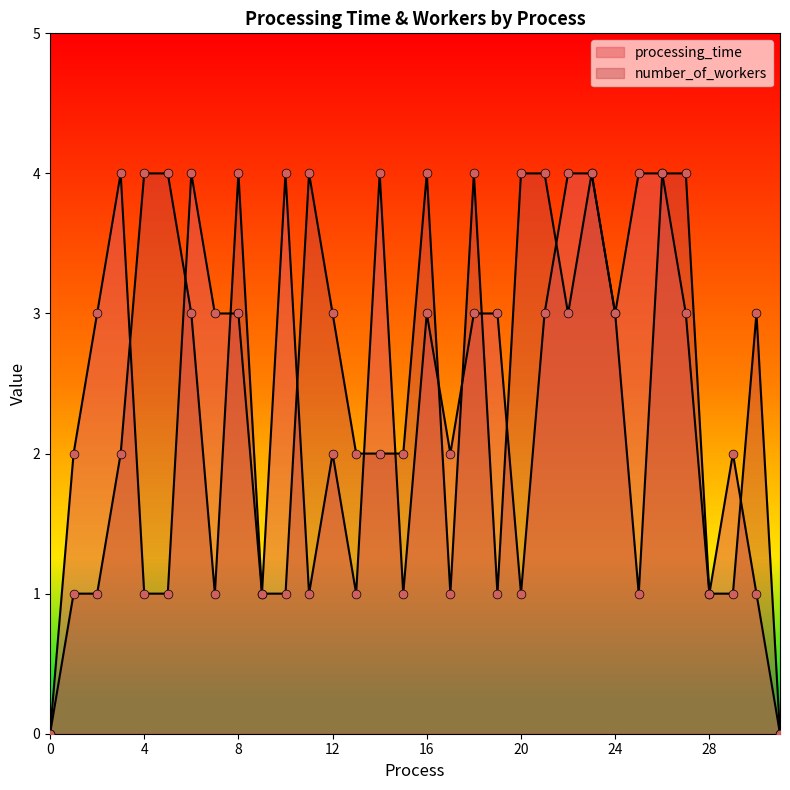

At how many categories does at least one series exceed 0?

30